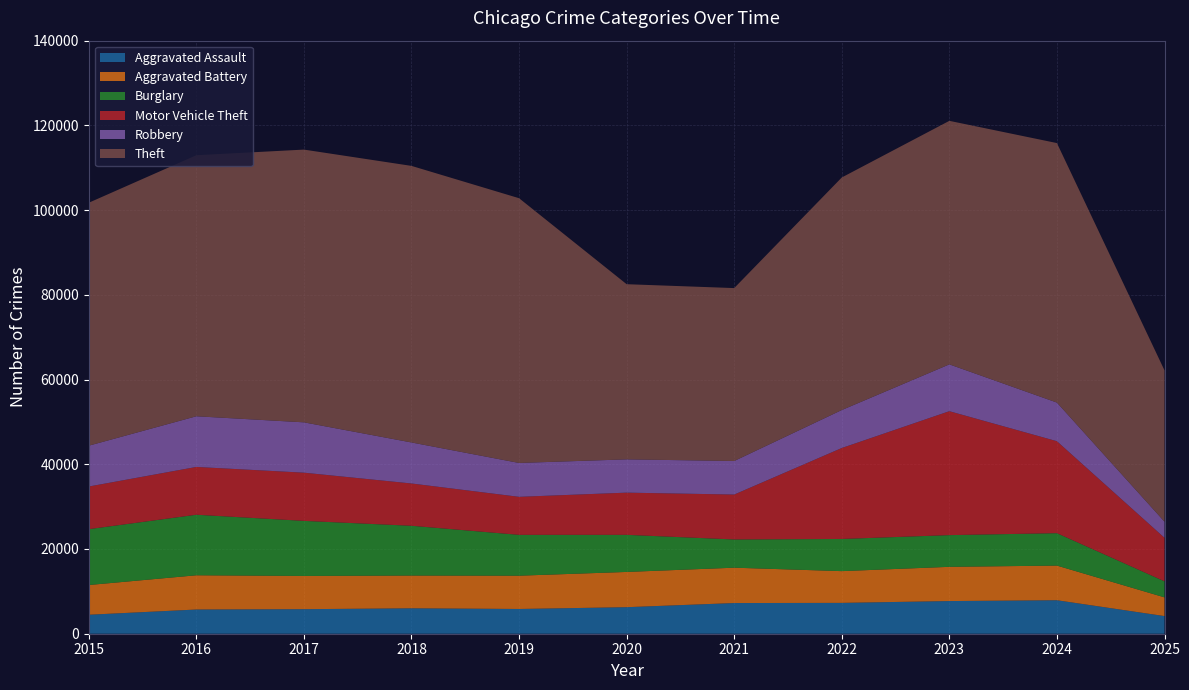

Reading right to left, extract all data points from this chart.

Aggravated Assault: 2025=4165	2024=7904	2023=7712	2022=7281	2021=7242	2020=6265	2019=5842	2018=6002	2017=5793	2016=5713	2015=4480
Aggravated Battery: 2025=4416	2024=8182	2023=8080	2022=7495	2021=8346	2020=8320	2019=7858	2018=7734	2017=7845	2016=8085	2015=7018
Burglary: 2025=3785	2024=7651	2023=7485	2022=7594	2021=6661	2020=8758	2019=9639	2018=11747	2017=13001	2016=14289	2015=13184
Motor Vehicle Theft: 2025=10276	2024=21708	2023=29255	2022=21472	2021=10605	2020=9962	2019=8978	2018=9985	2017=11380	2016=11285	2015=10068
Robbery: 2025=3806	2024=9119	2023=11052	2022=8964	2021=7920	2020=7855	2019=7995	2018=9681	2017=11881	2016=11960	2015=9638
Theft: 2025=35725	2024=61261	2023=57491	2022=54899	2021=40821	2020=41350	2019=62498	2018=65290	2017=64386	2016=61625	2015=57353